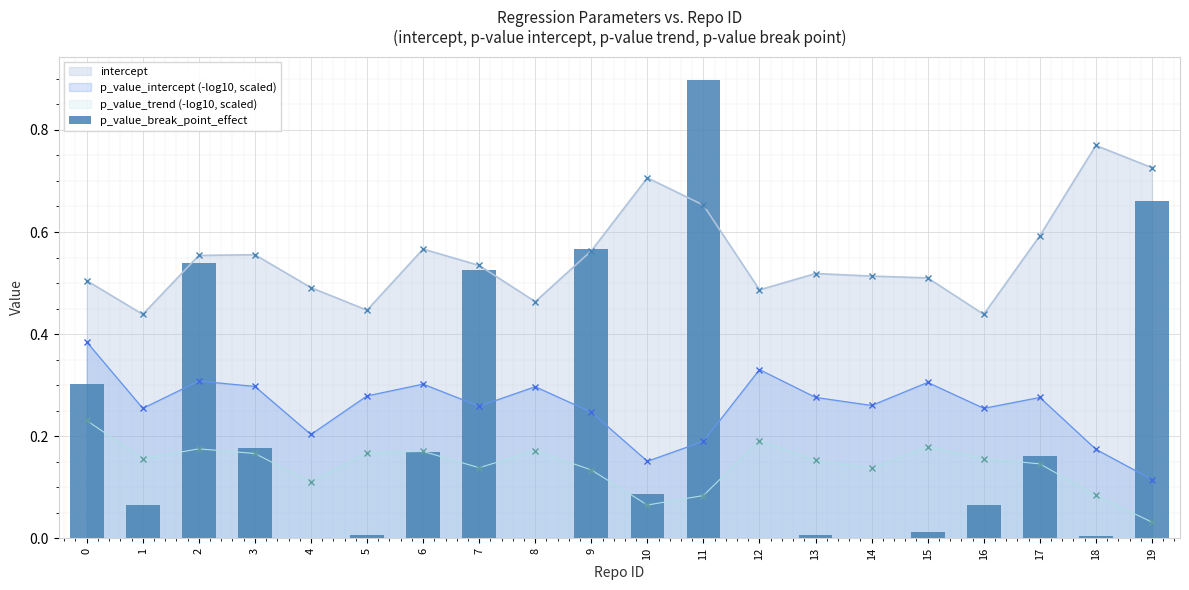

List the labels in order of value, smallest first.

12, 14, 8, 4, 18, 13, 5, 15, 1, 16, 10, 17, 6, 3, 0, 7, 2, 9, 19, 11